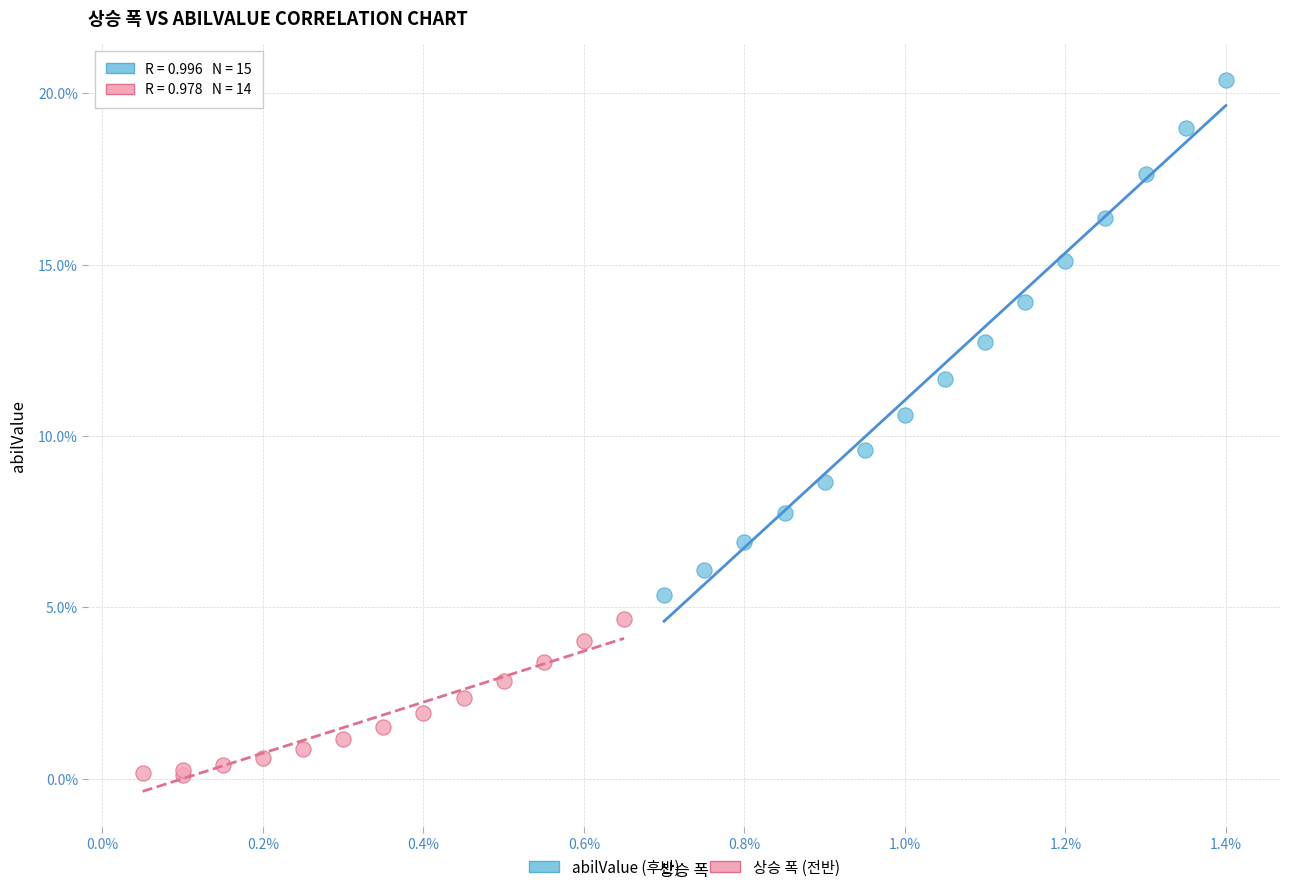

Which series contains the lowest Y value?

상승 폭 (전반)